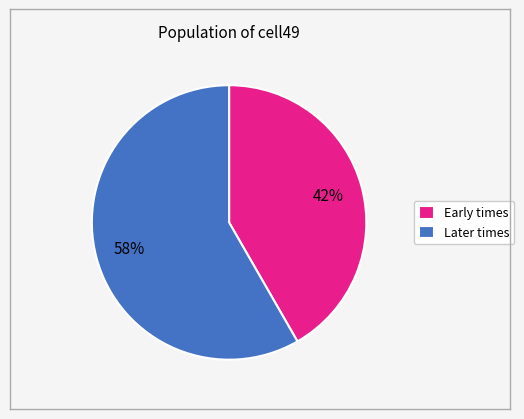

Which category has the smallest portion of the pie?

Early times